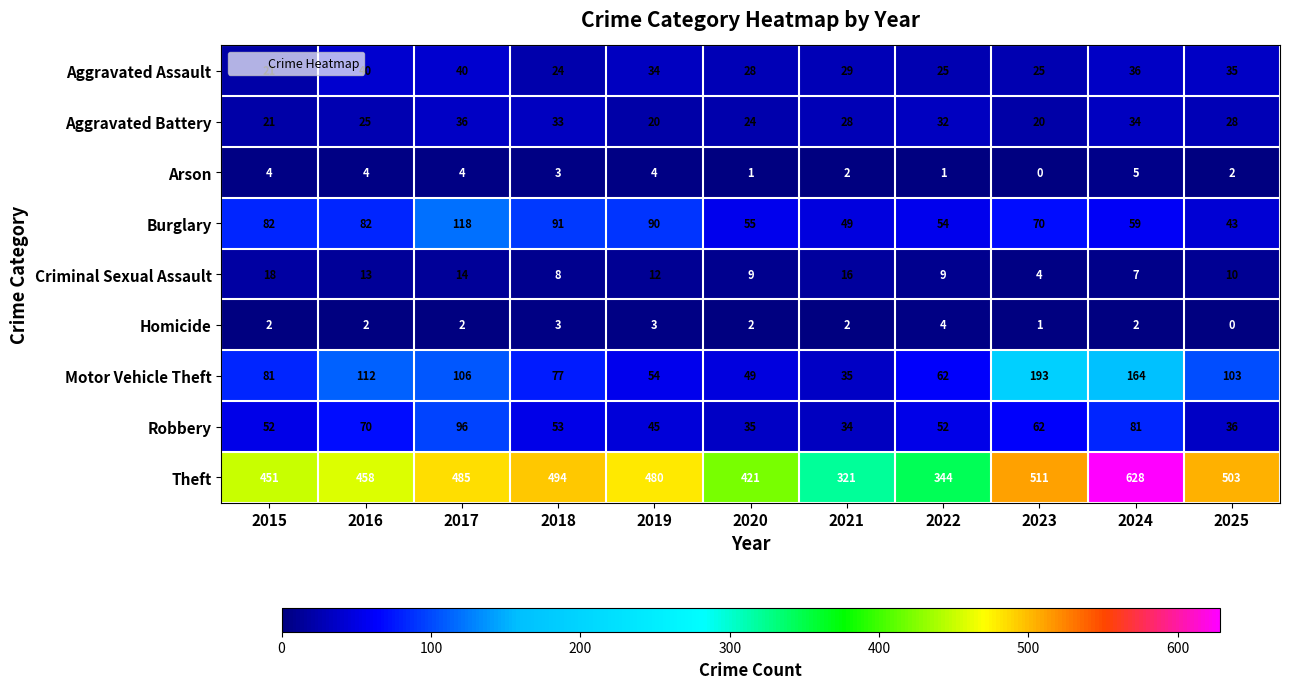

Which category has the highest value in the Theft series?

2024